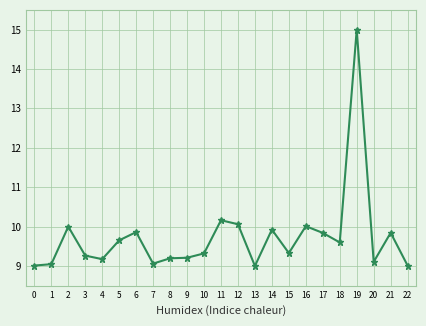

What is the maximum value shown in the chart?

15.0